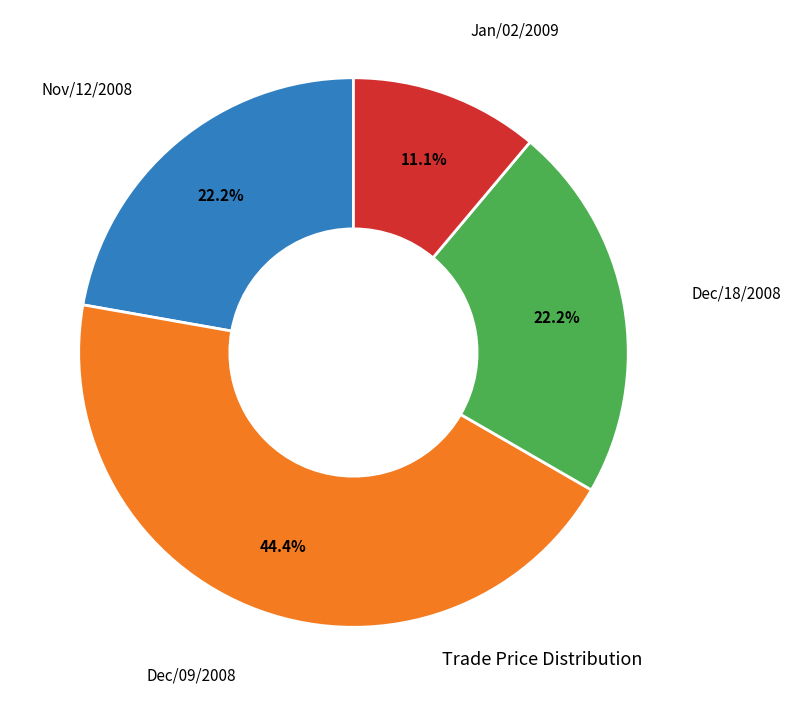

Is there any slice that represents more than half of the pie?

No